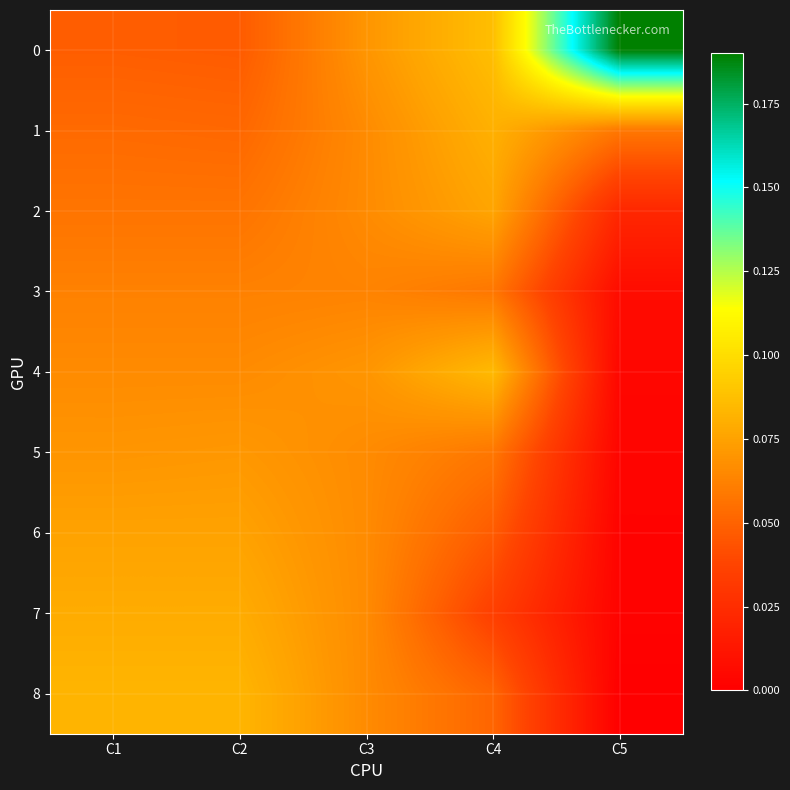

Reading left to right, list all the values displayed in this chart.

0: C1=0.0	C2=0.0	C3=0.1	C4=0.1	C5=0.2
1: C1=0.1	C2=0.1	C3=0.1	C4=0.1	C5=0.1
2: C1=0.1	C2=0.1	C3=0.1	C4=0.1	C5=0.0
3: C1=0.1	C2=0.1	C3=0.1	C4=0.1	C5=0.0
4: C1=0.1	C2=0.1	C3=0.1	C4=0.1	C5=0.0
5: C1=0.1	C2=0.1	C3=0.1	C4=0.1	C5=0.0
6: C1=0.1	C2=0.1	C3=0.1	C4=0.0	C5=0.0
7: C1=0.1	C2=0.1	C3=0.1	C4=0.0	C5=0.0
8: C1=0.1	C2=0.1	C3=0.1	C4=0.1	C5=0.0